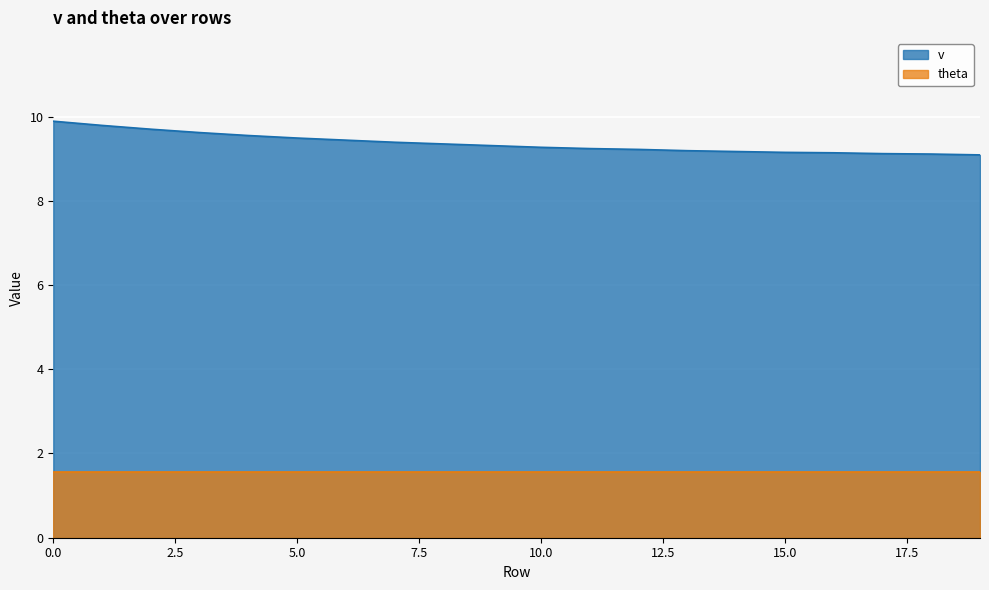

List the labels in order of value, smallest first.

19, 18, 17, 16, 15, 14, 13, 12, 11, 10, 9, 8, 7, 6, 5, 4, 3, 2, 1, 0